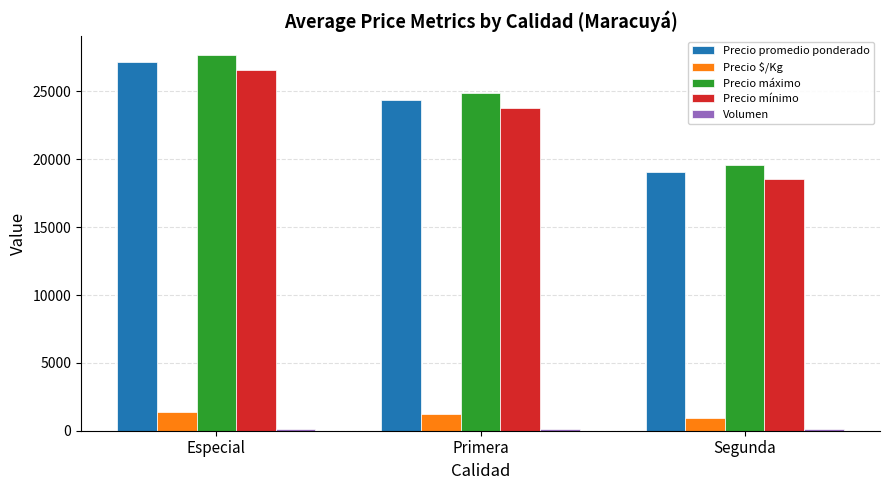

Rank the categories by Precio máximo value from lowest to highest.

Segunda, Primera, Especial